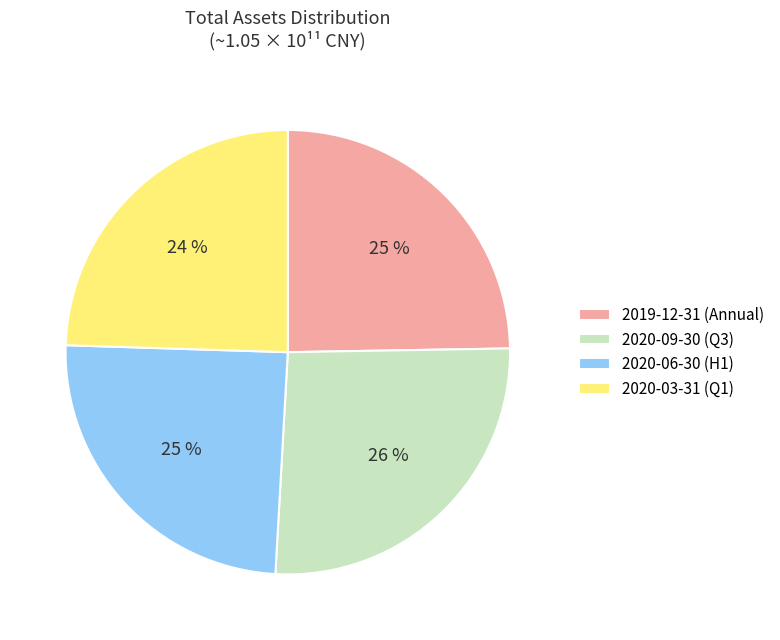

To the nearest percent, what is the combined percentage of 2020-03-31 and 2020-06-30?

49%